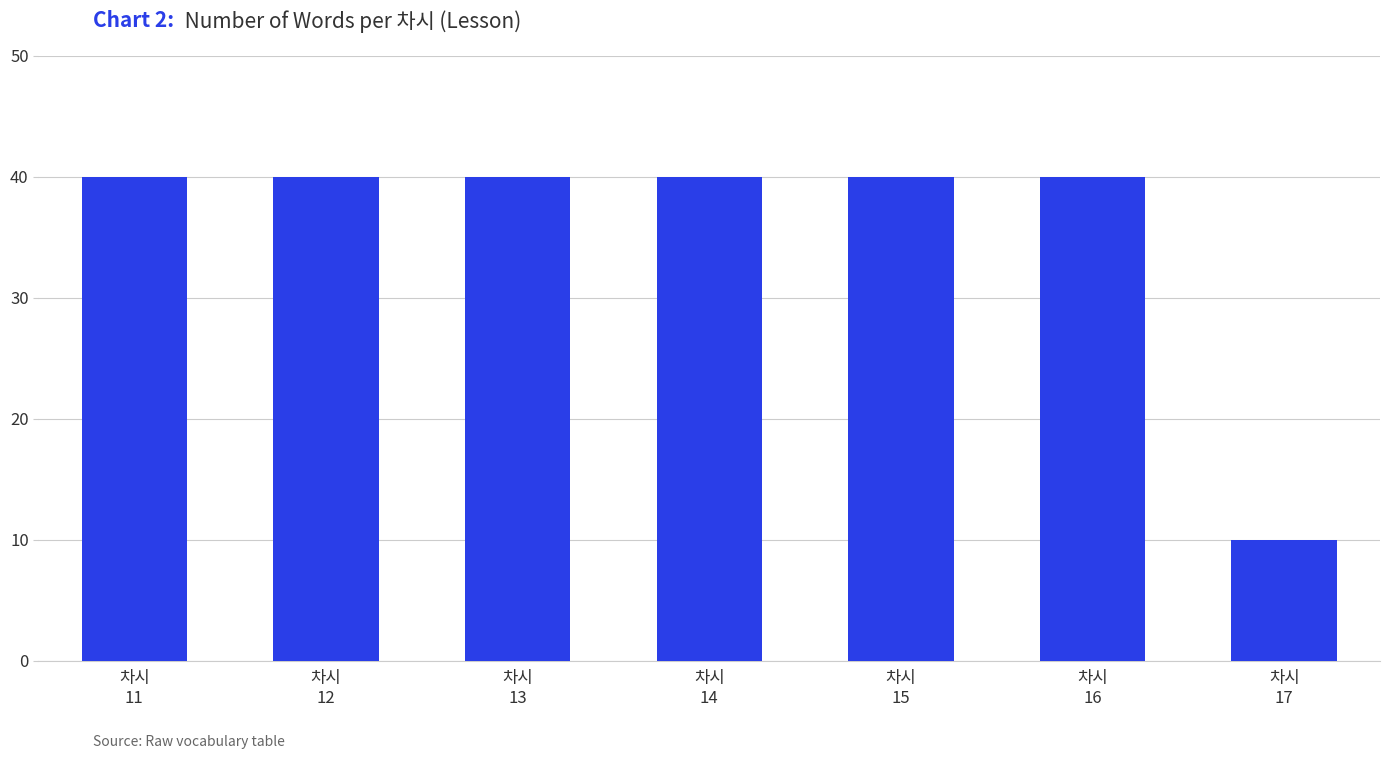

What is the greatest value displayed?

40